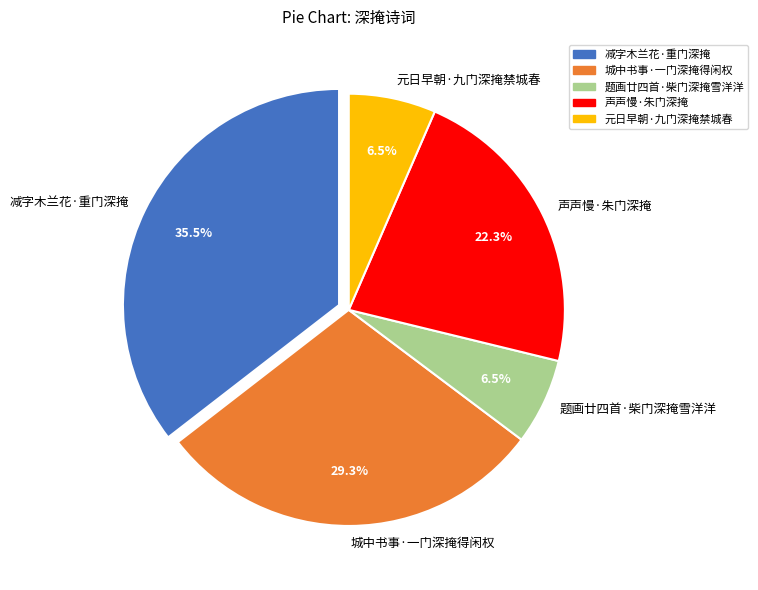

Is there any slice that represents more than half of the pie?

No